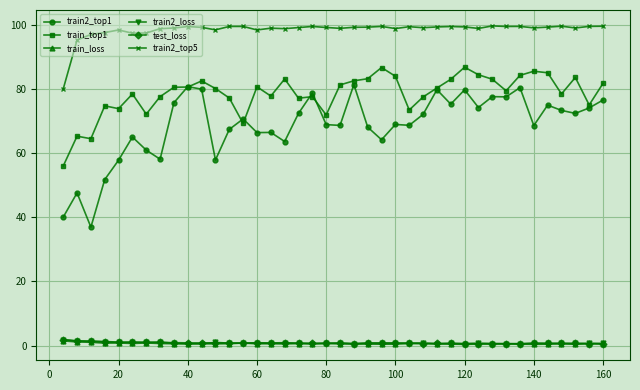

True or false: train2_loss has more than 1 points higher than both neighbors.

True